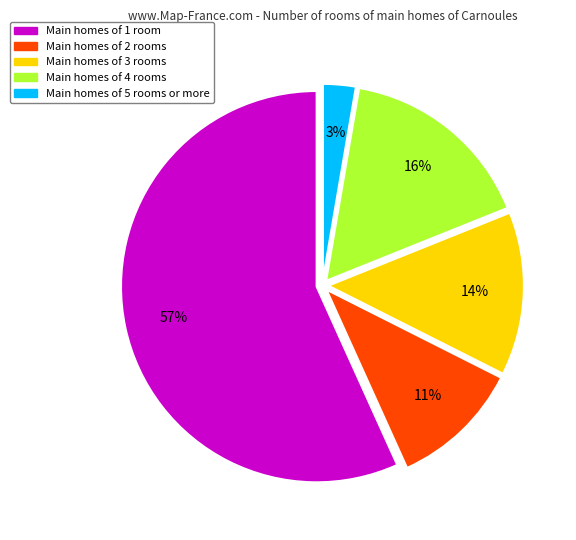

Does any single category account for the majority?

Yes